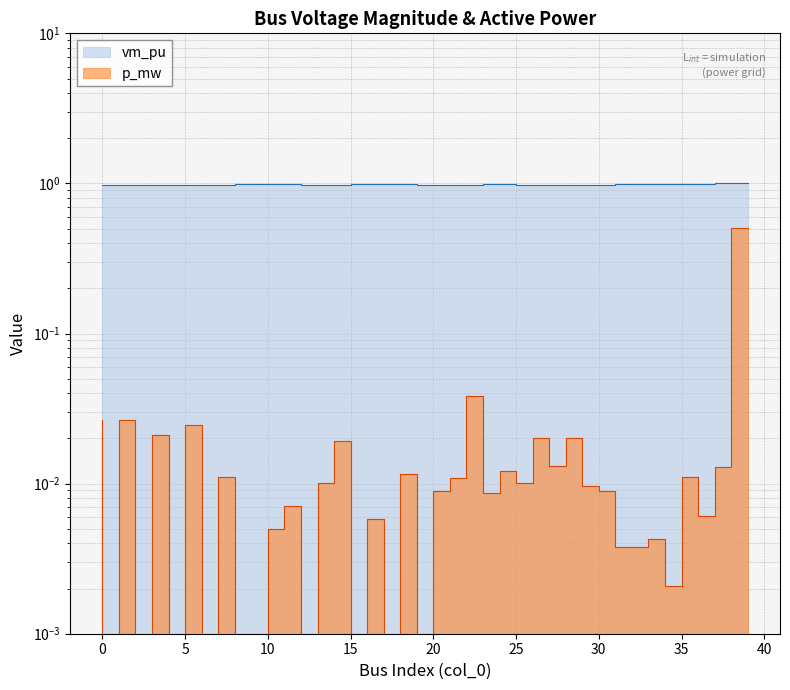

The vm_pu series shows 0.4 at 39. True or false?

False